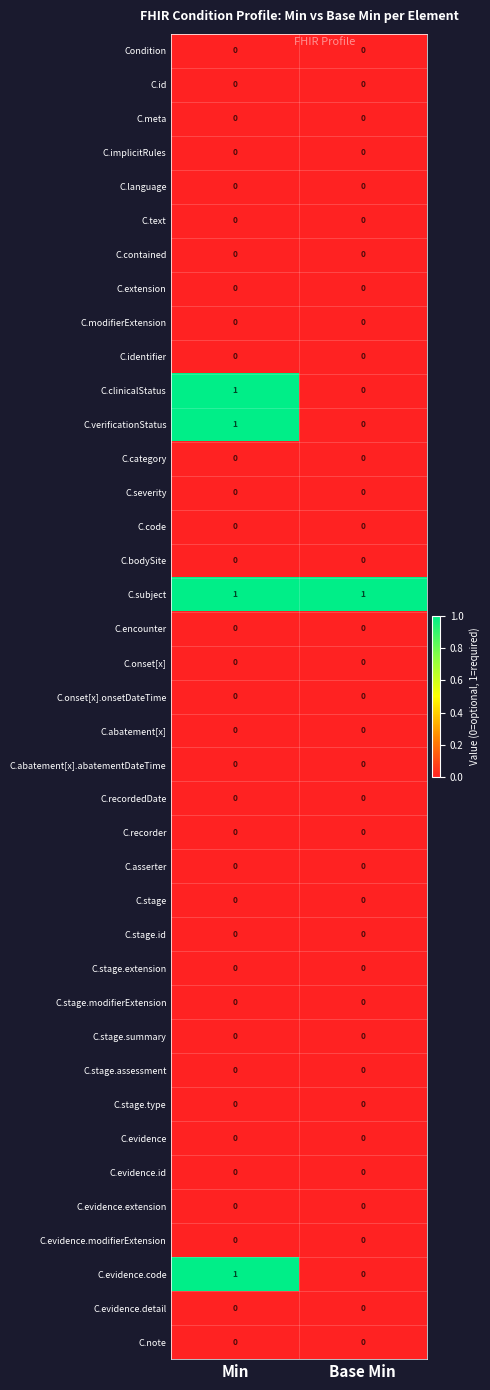

Count the number of categories in the chart.

2